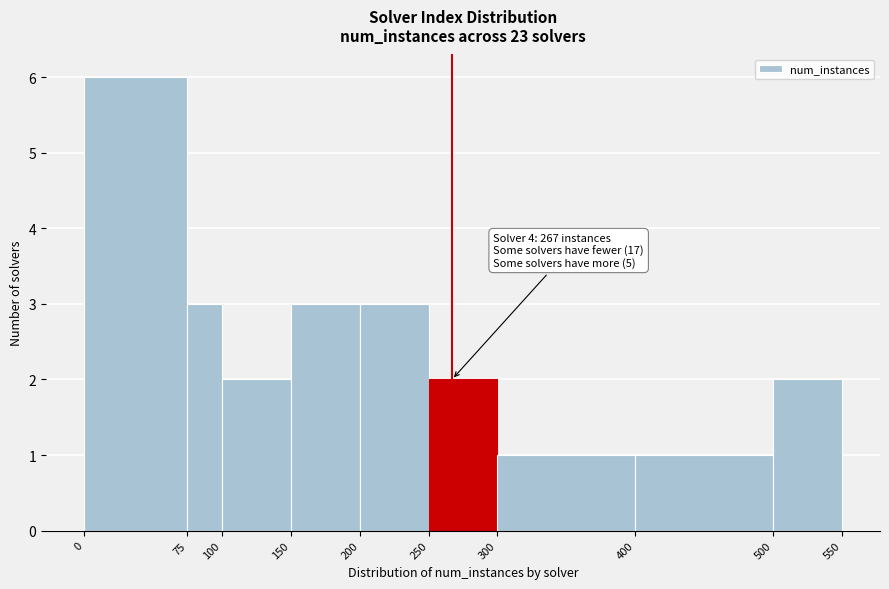

Over which range of the x-axis is the bar tallest?

0 to 75